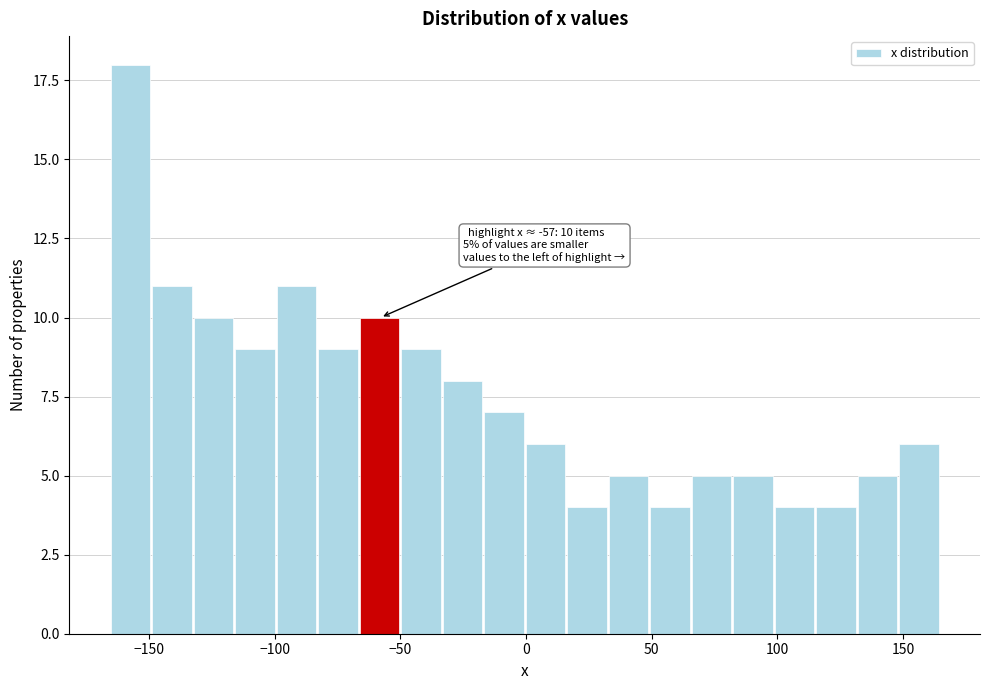

Around what value on the x-axis is the tallest bar? Give the approximate position of its centre, as read against the axis.

-155